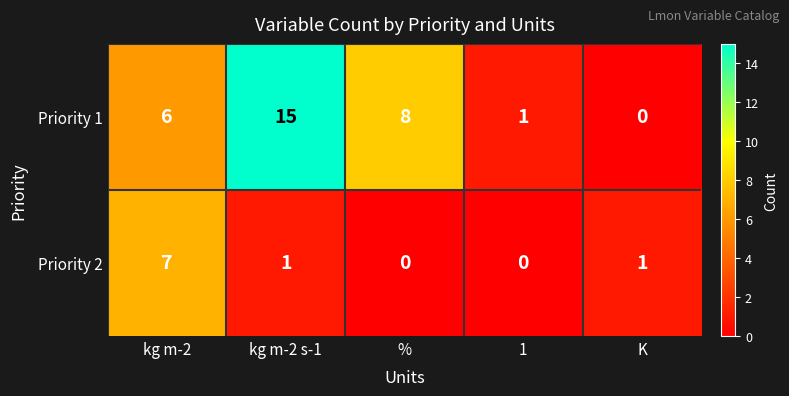

What is the sum of the Priority 1 values at 1 and kg m-2 s-1?

16